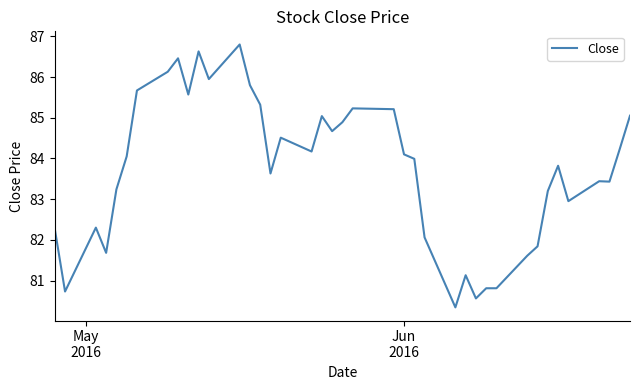

What is the smallest value displayed?

80.3